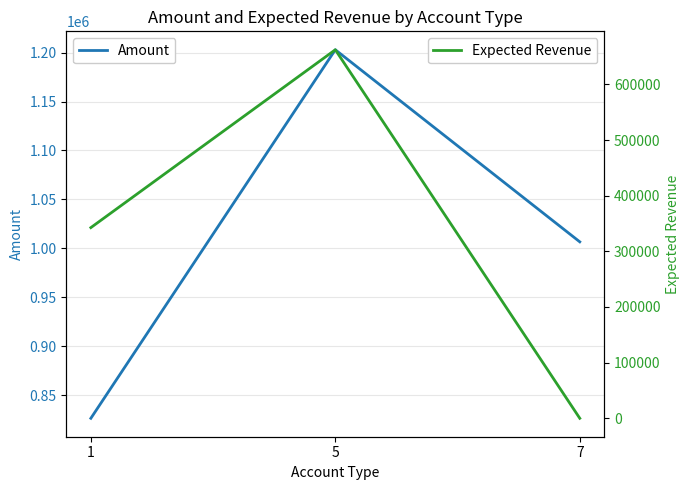

What is the difference between the Expected Revenue values at 1 and 7?

342590.2